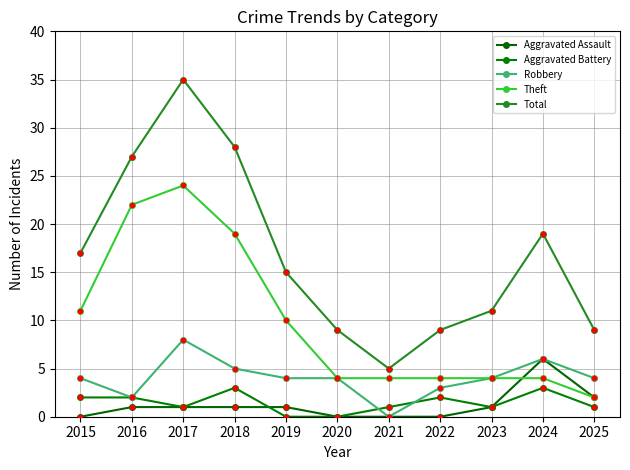

Which series has the widest spread of values?

Total